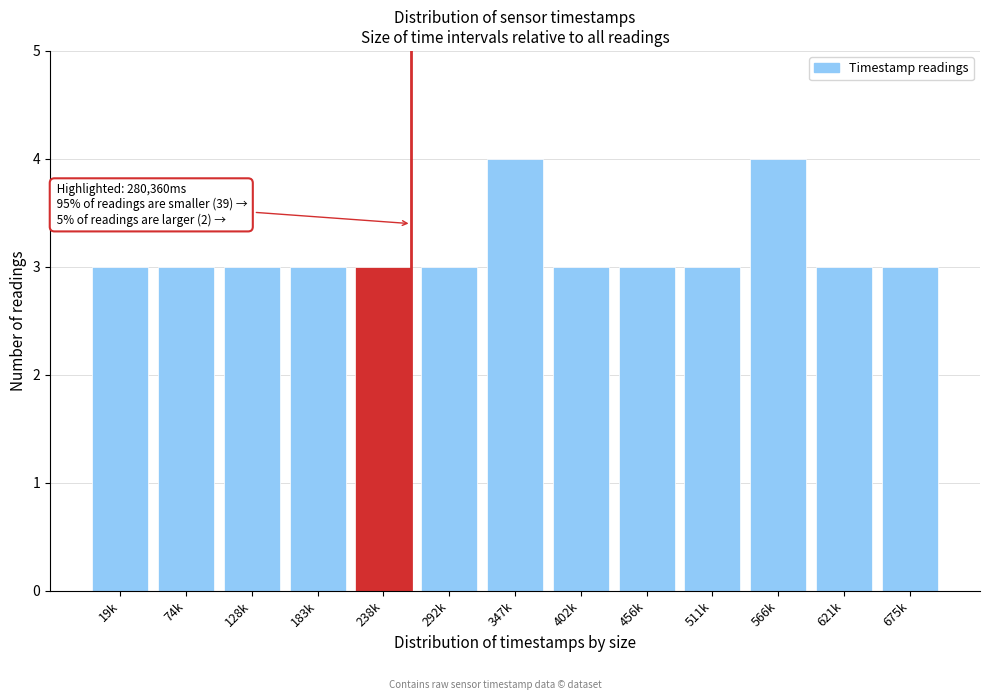

Reading left to right, what are all the values shown in this chart?

3	3	3	3	3	3	4	3	3	3	4	3	3